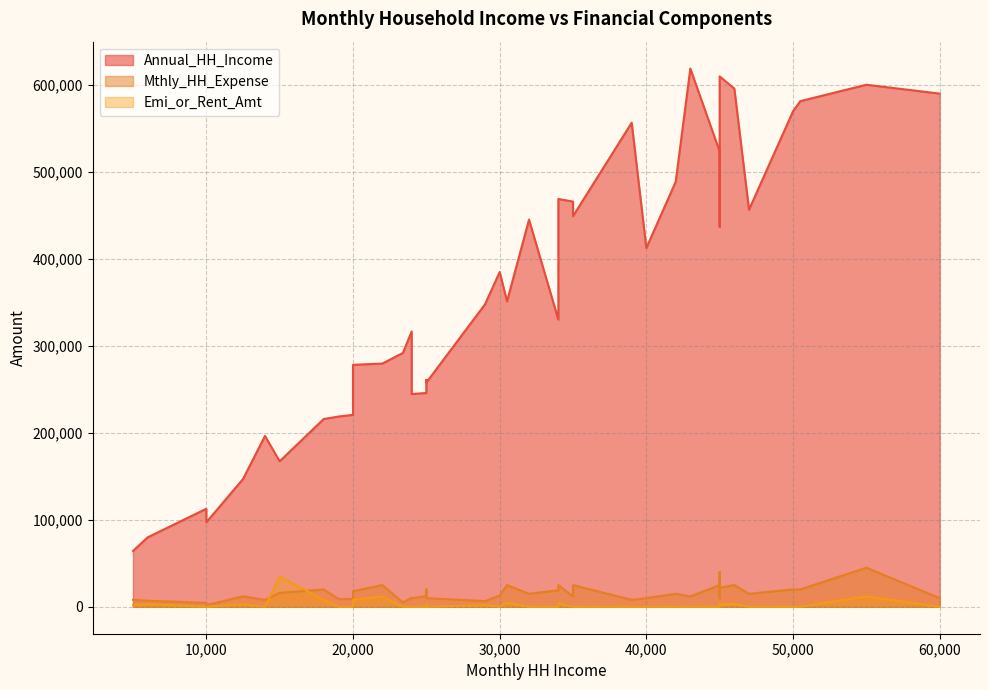

What is the sum of all Annual_HH_Income values?

14495472